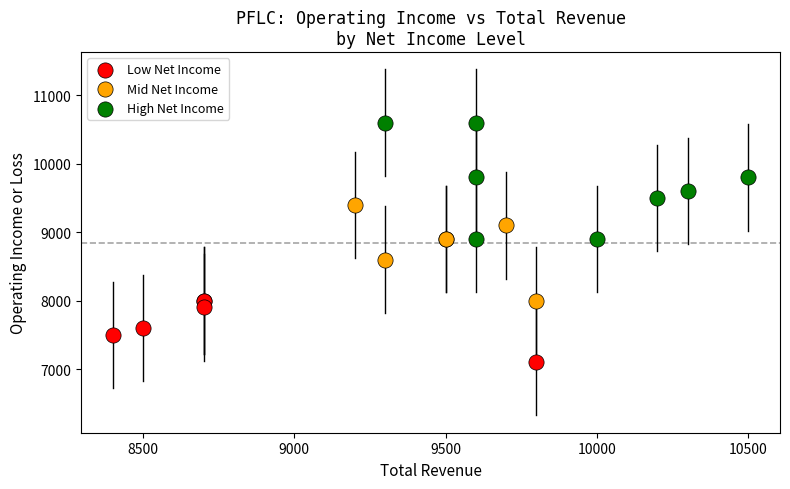

Which series contains the lowest Y value?

Low Net Income